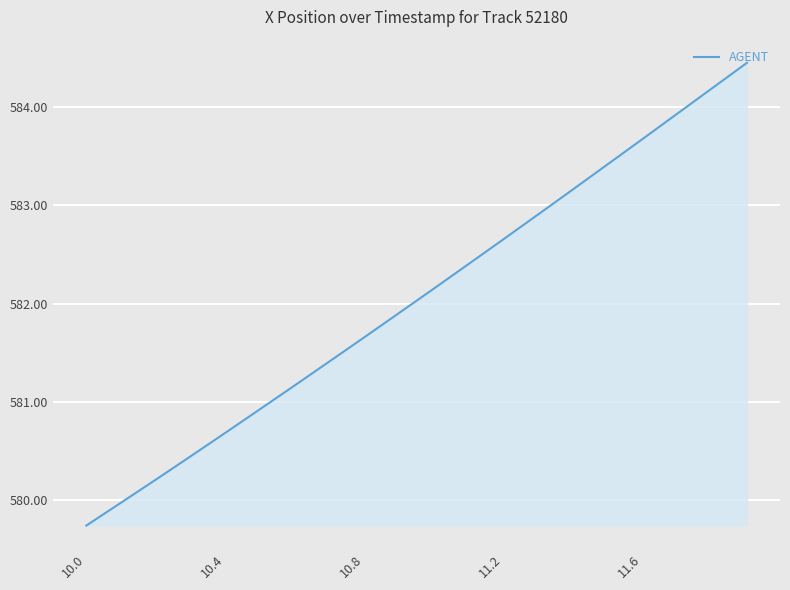

What is the difference between the maximum and minimum values?

4.7